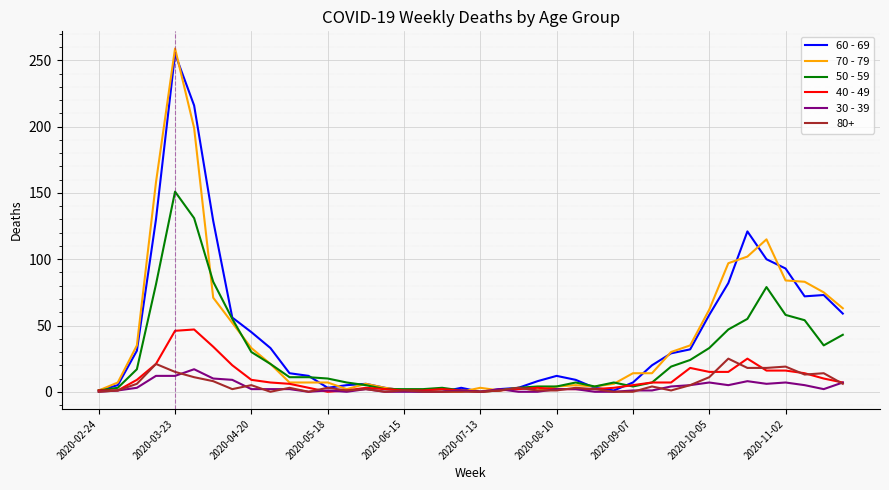

How many lines are shown in the chart?

6